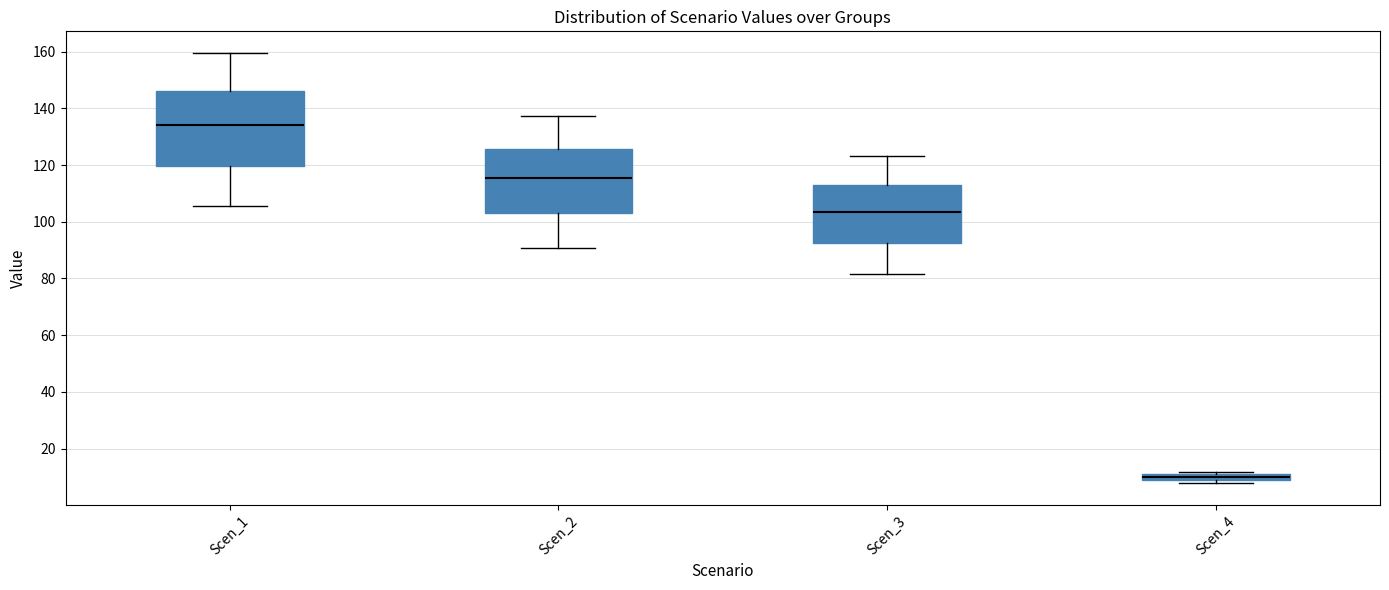

Which box's median line is the highest?

Scen_1